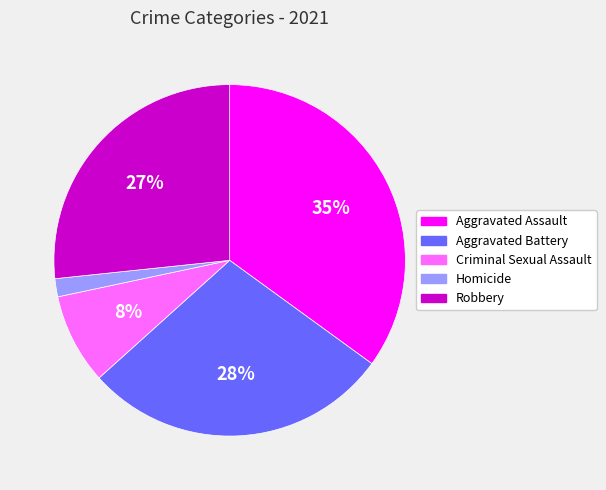

The Aggravated Assault slice represents 35% of the pie. True or false?

True